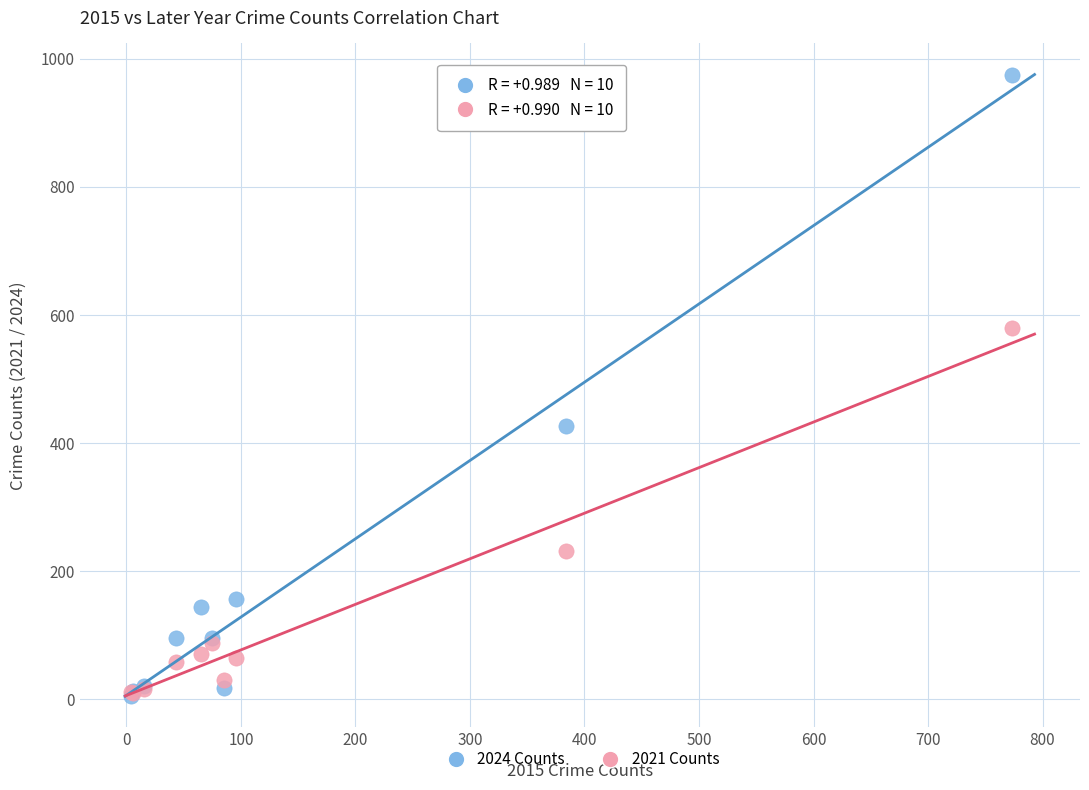

In the 2024 Counts series, what Y value is closest to 490?

426